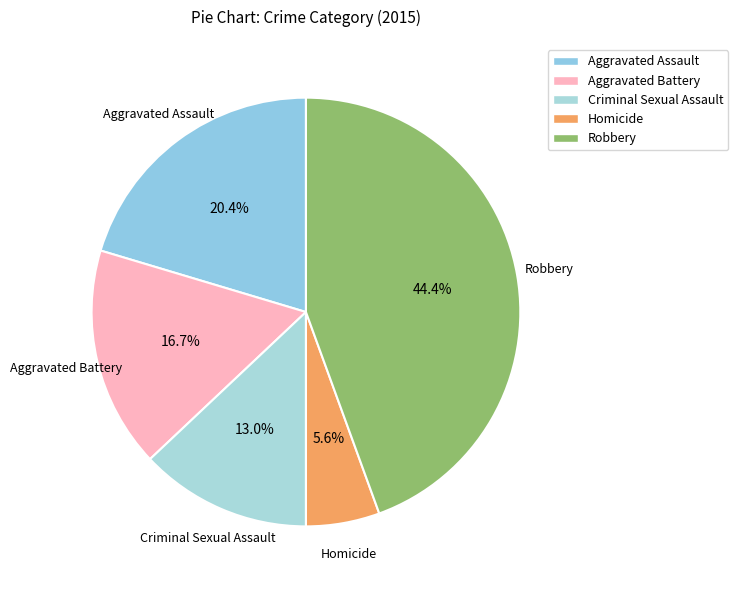

To the nearest percent, what percentage of the pie is Homicide?

6%